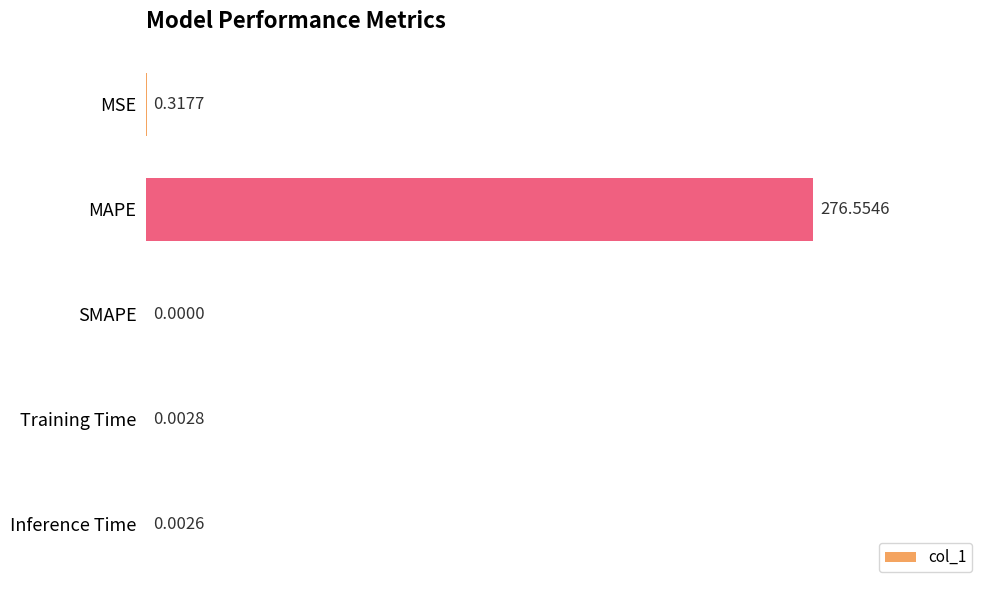

What is the sum of the values at MAPE and SMAPE?

276.6